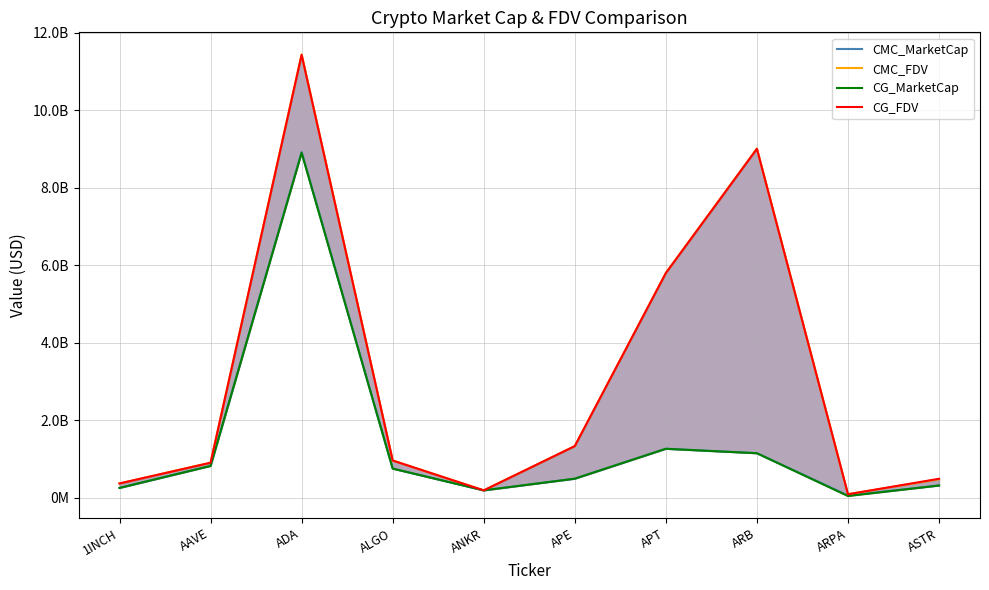

At ASTR, list the series in order from largest to smallest.

CG_FDV, CMC_FDV, CMC_MarketCap, CG_MarketCap